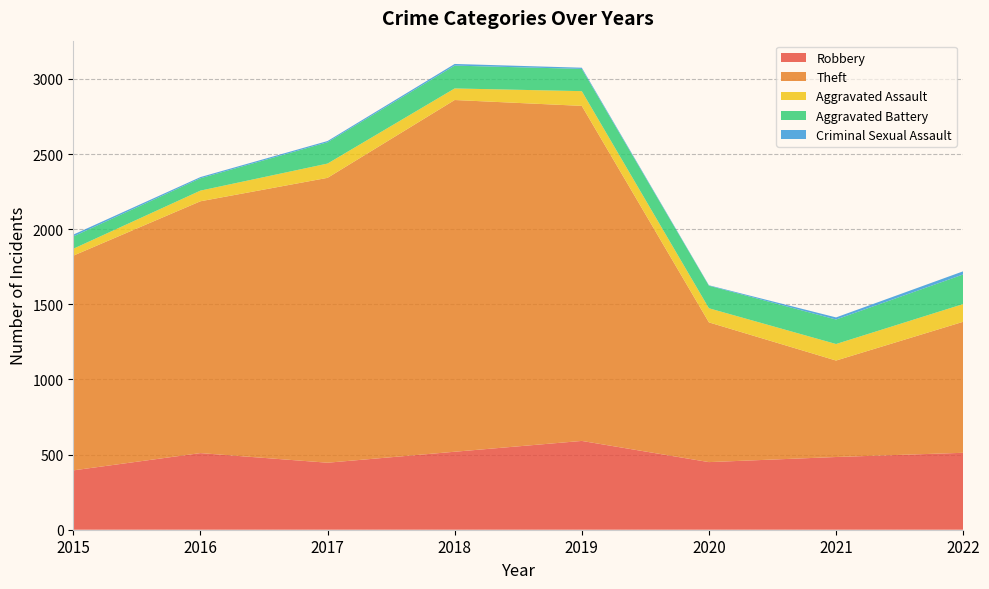

Reading left to right, list all the values displayed in this chart.

Robbery: 395	510	446	519	591	450	484	512
Theft: 1429	1676	1896	2341	2230	930	642	872
Aggravated Assault: 46	71	95	77	98	94	110	118
Aggravated Battery: 82	82	142	152	148	150	163	197
Criminal Sexual Assault: 12	8	8	11	8	3	14	21